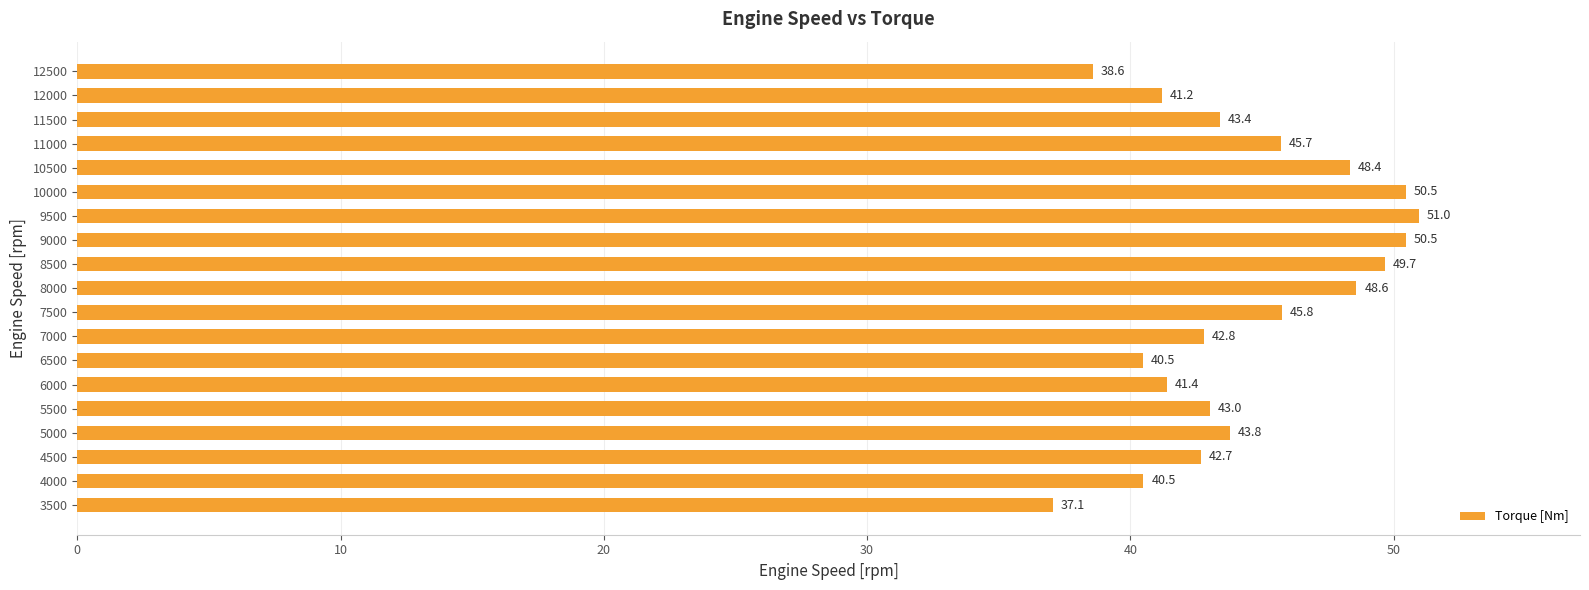

What is the change in value from 8000 to 9500?

+2.4